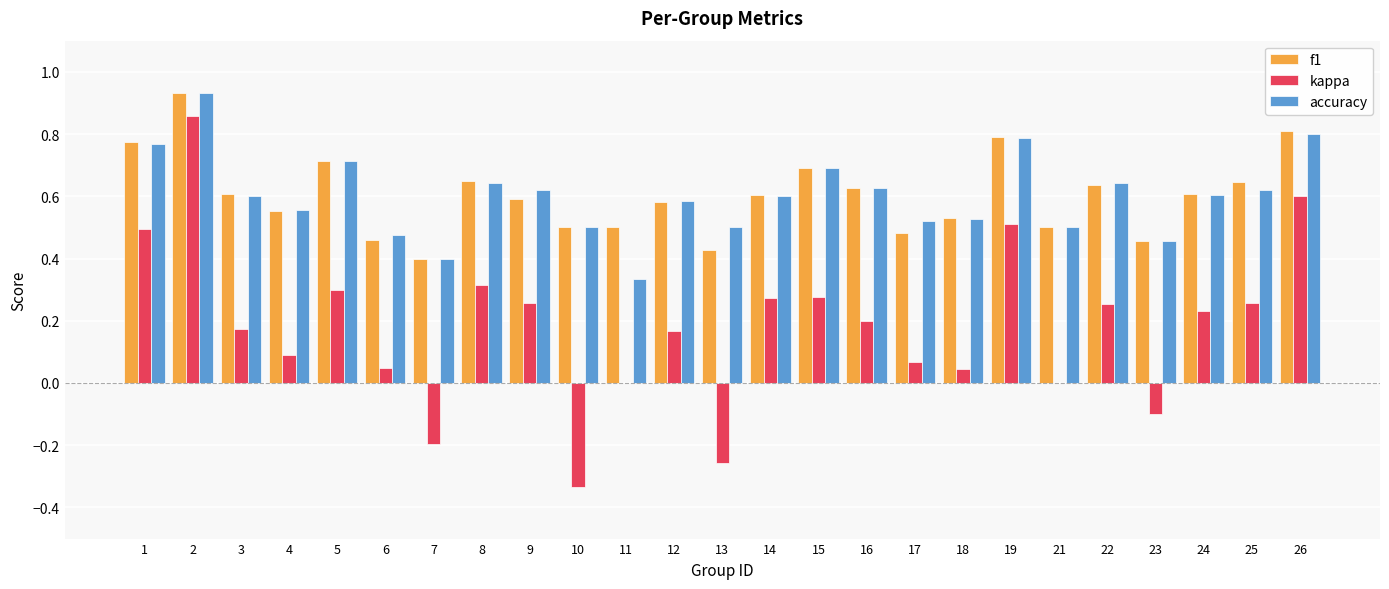

Which series has the widest spread of values?

kappa